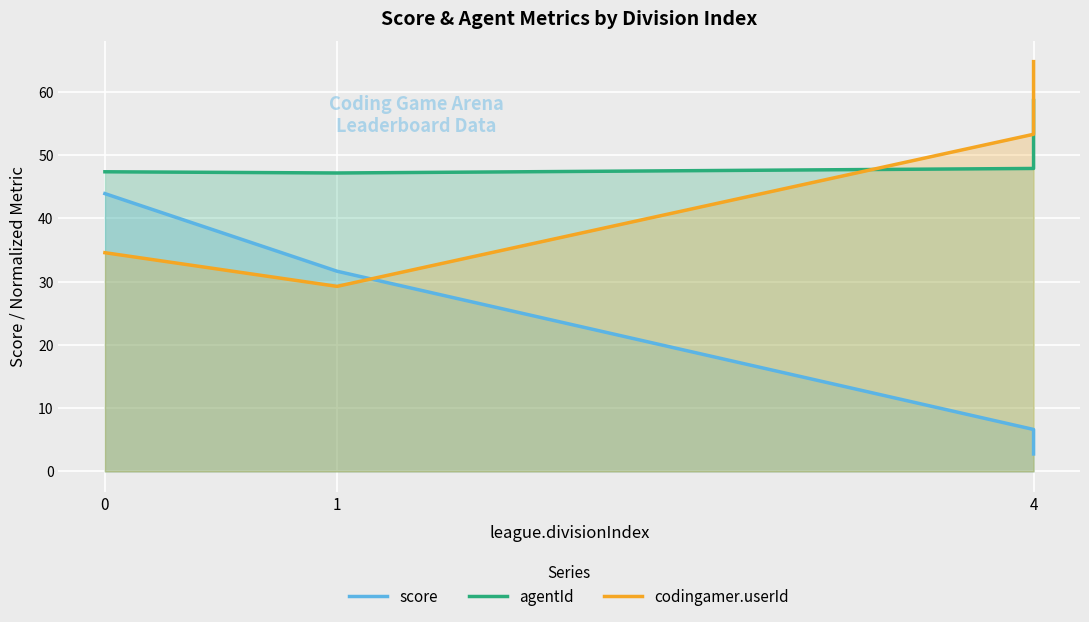

Is the value of score at 4 greater than the value of codingamer.userId at 0?

No